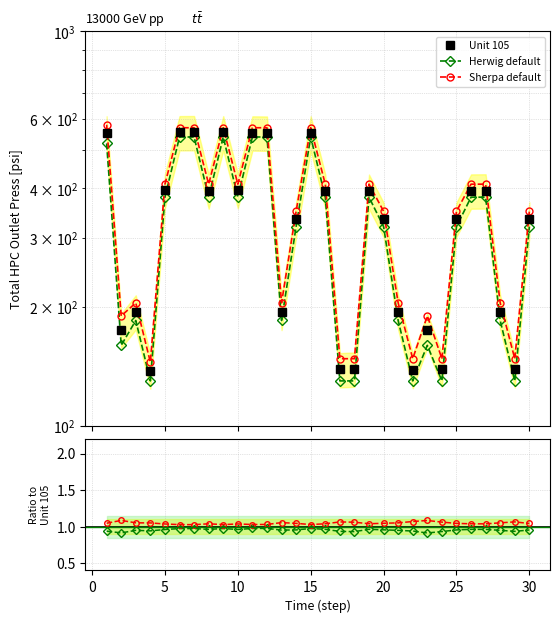

How many lines are shown in the chart?

3